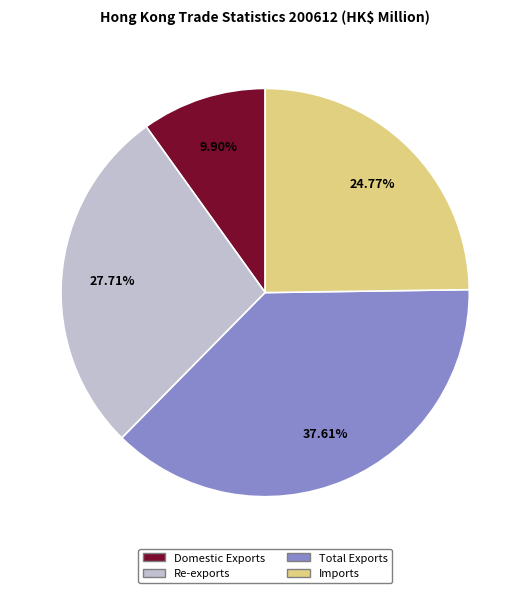

To the nearest percent, what portion does Total Exports represent?

38%